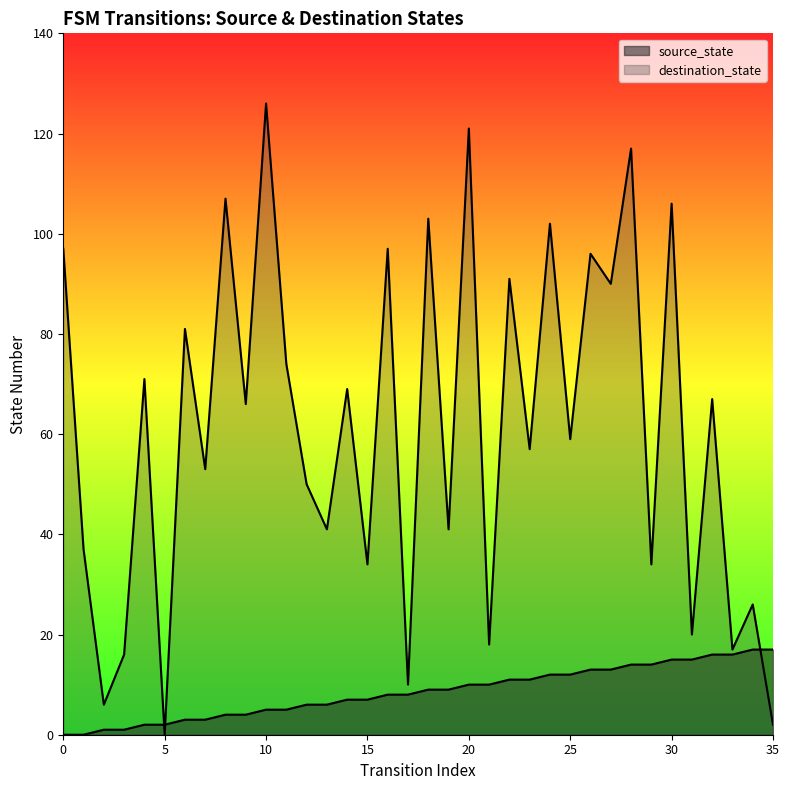

Which series ends up on top after the final intersection of destination_state and source_state?

source_state